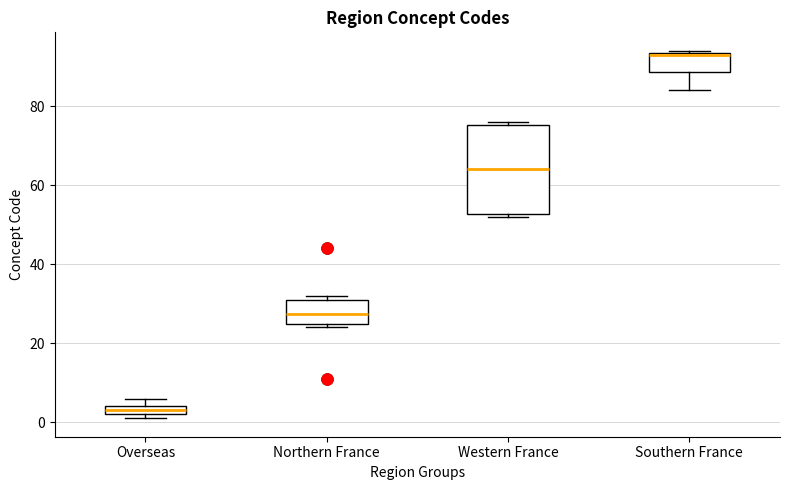

Where is the lower edge of the box for Overseas on the y-axis? The values are not printed on the chart, so give them approximately, as read against the axis.

2